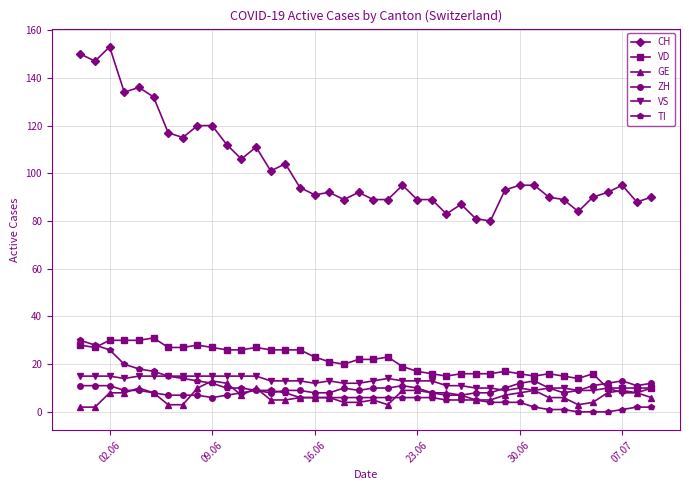

Which series has the widest spread of values?

CH